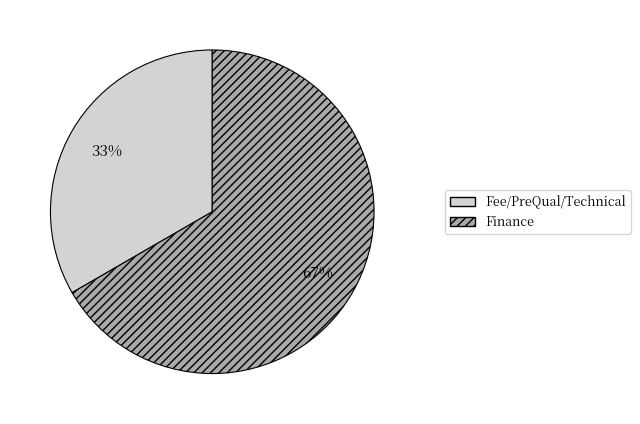

What is the ratio of the value at Fee/PreQual/Technical to the value at Finance?

0.5